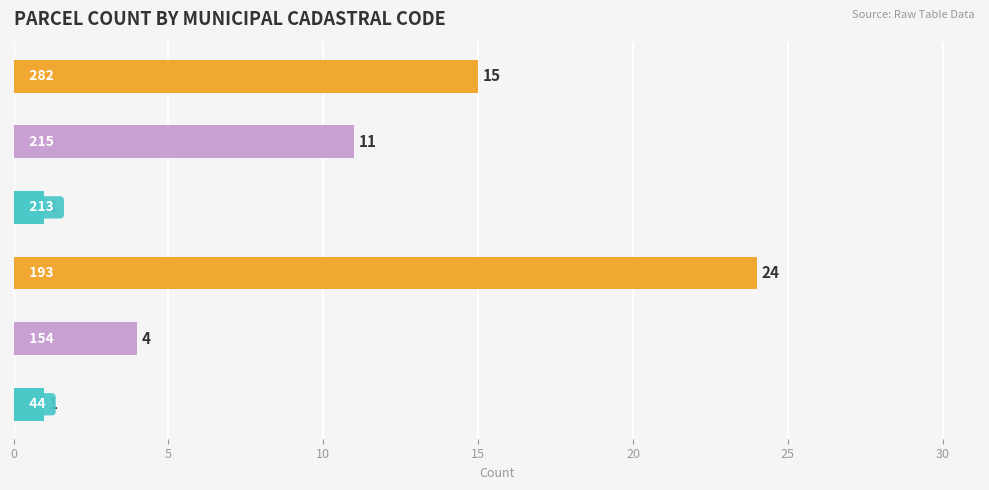

What is the sum of all values?

56